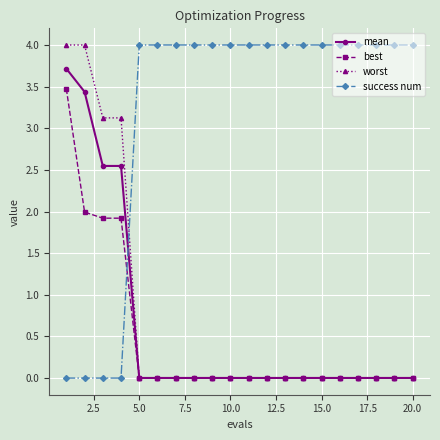

Does the chart display data point markers on the line(s)?

Yes